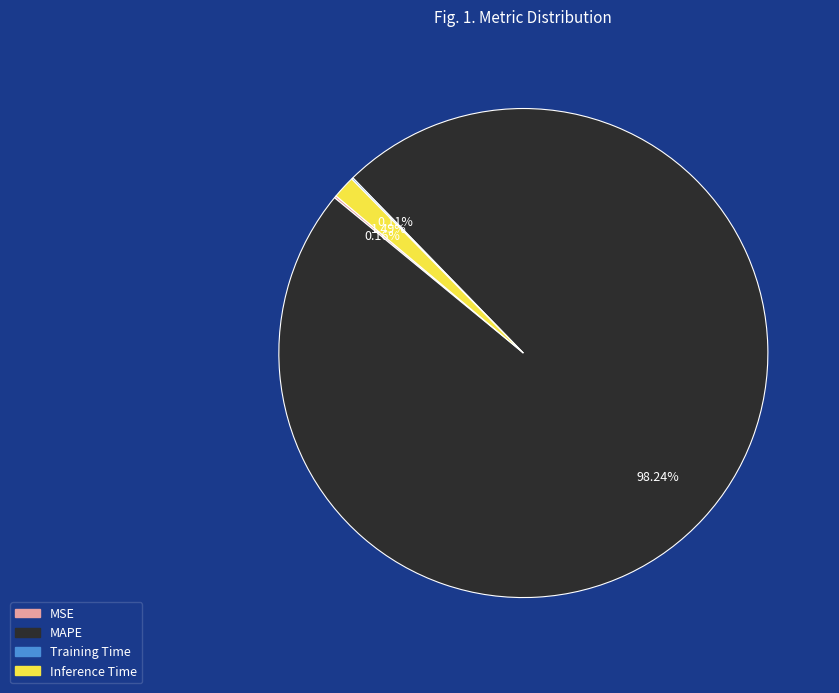

What is the largest slice in the pie chart?

MAPE